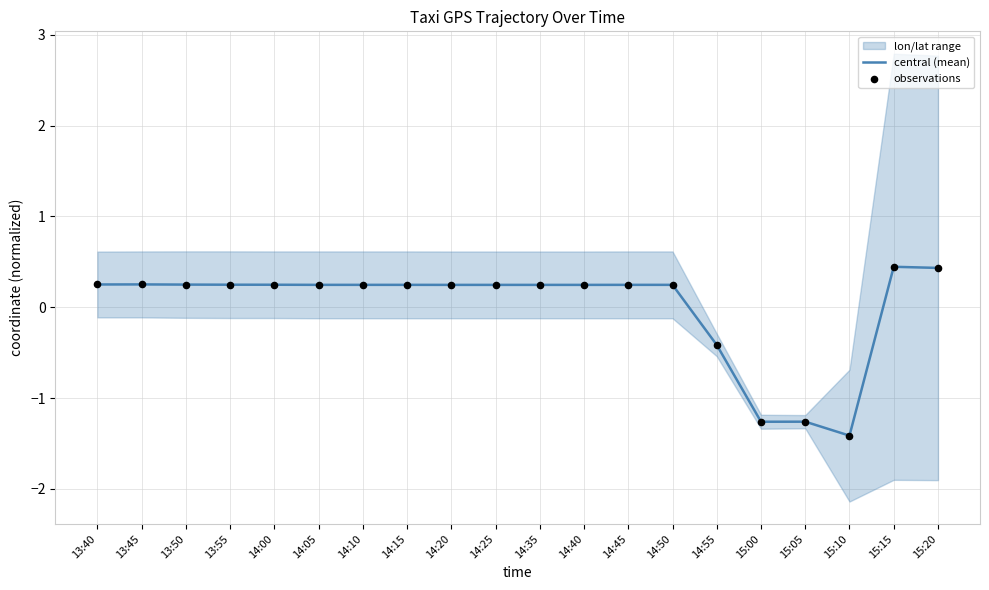

Where does the central (mean) series first go above 0?

13:40